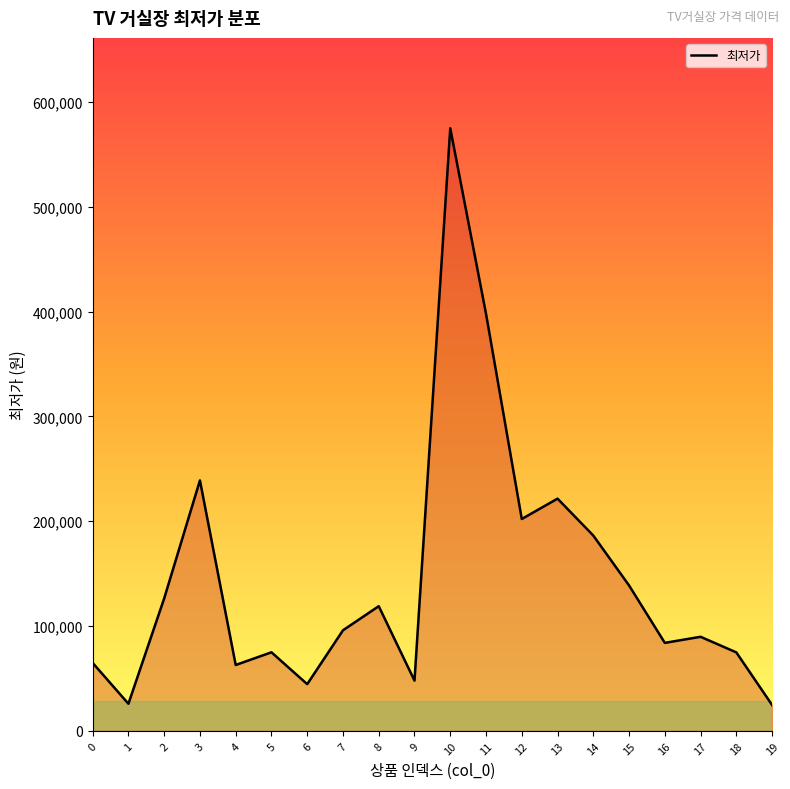

What is the greatest value displayed?

575000